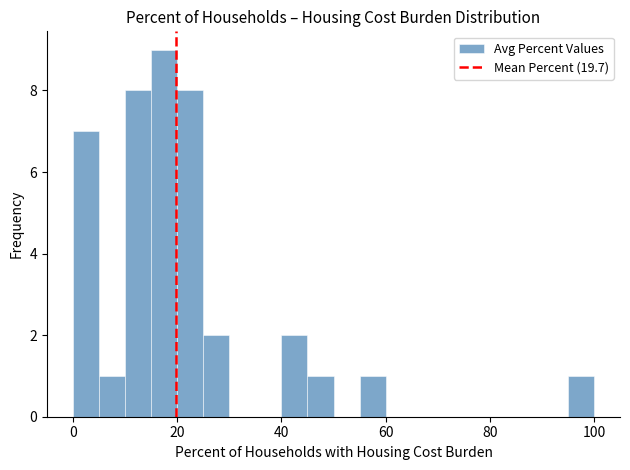

Read against the x-axis, roughly where is the centre of the tallest bar?

18